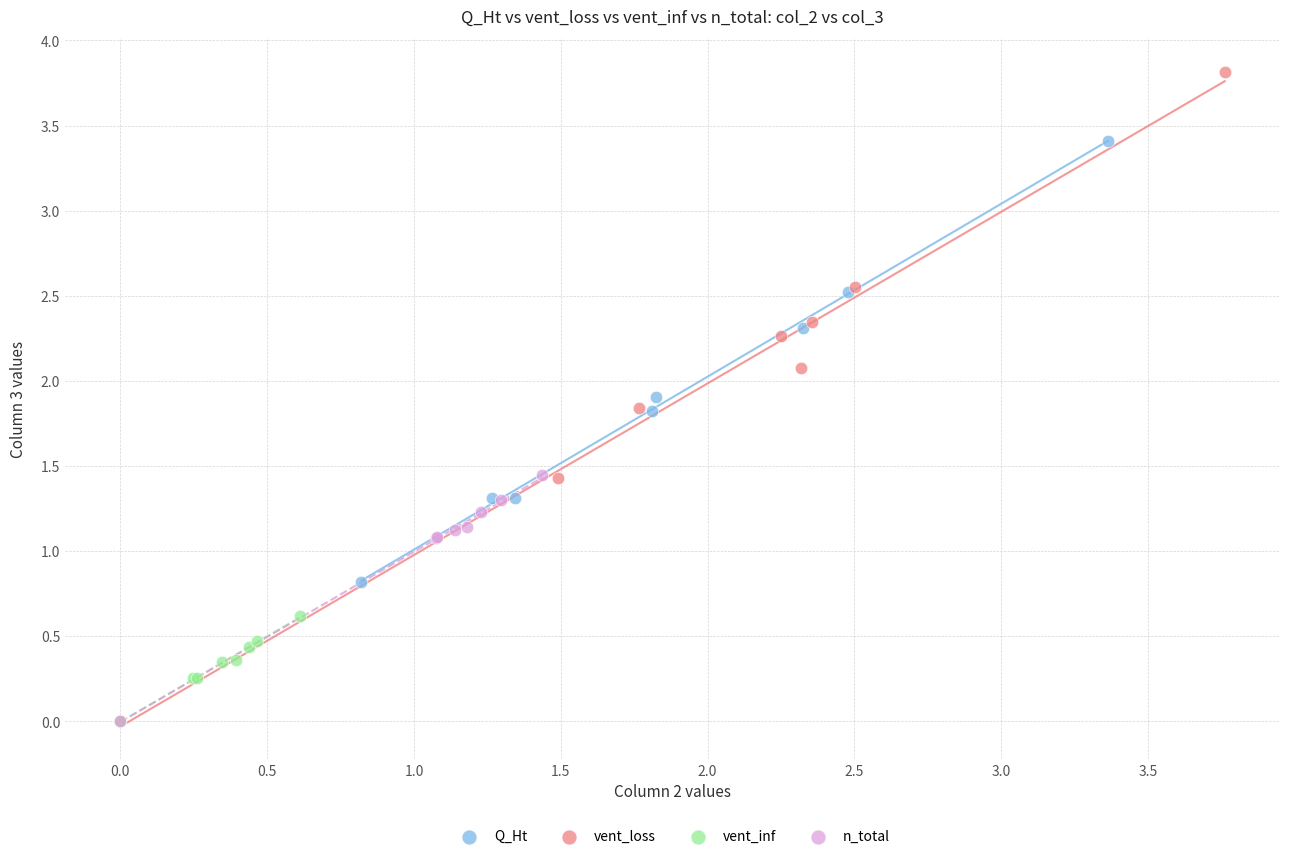

Which series has the widest spread of Y values?

vent_loss